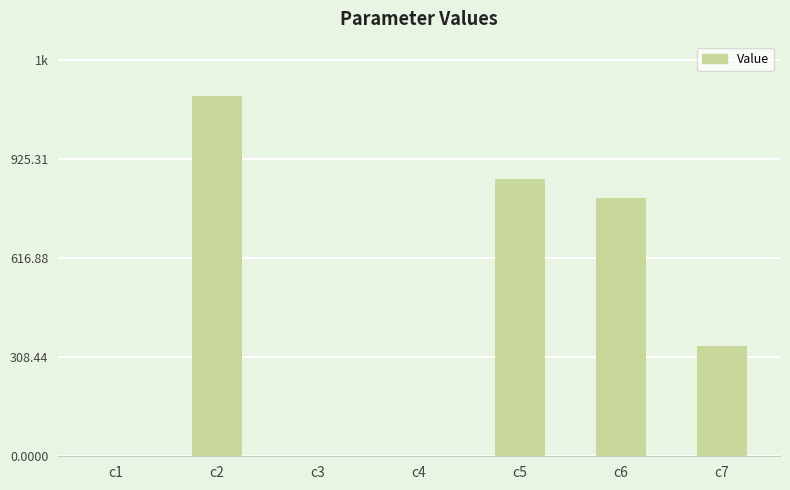

Is it true that the value at c7 is 570.0?

False